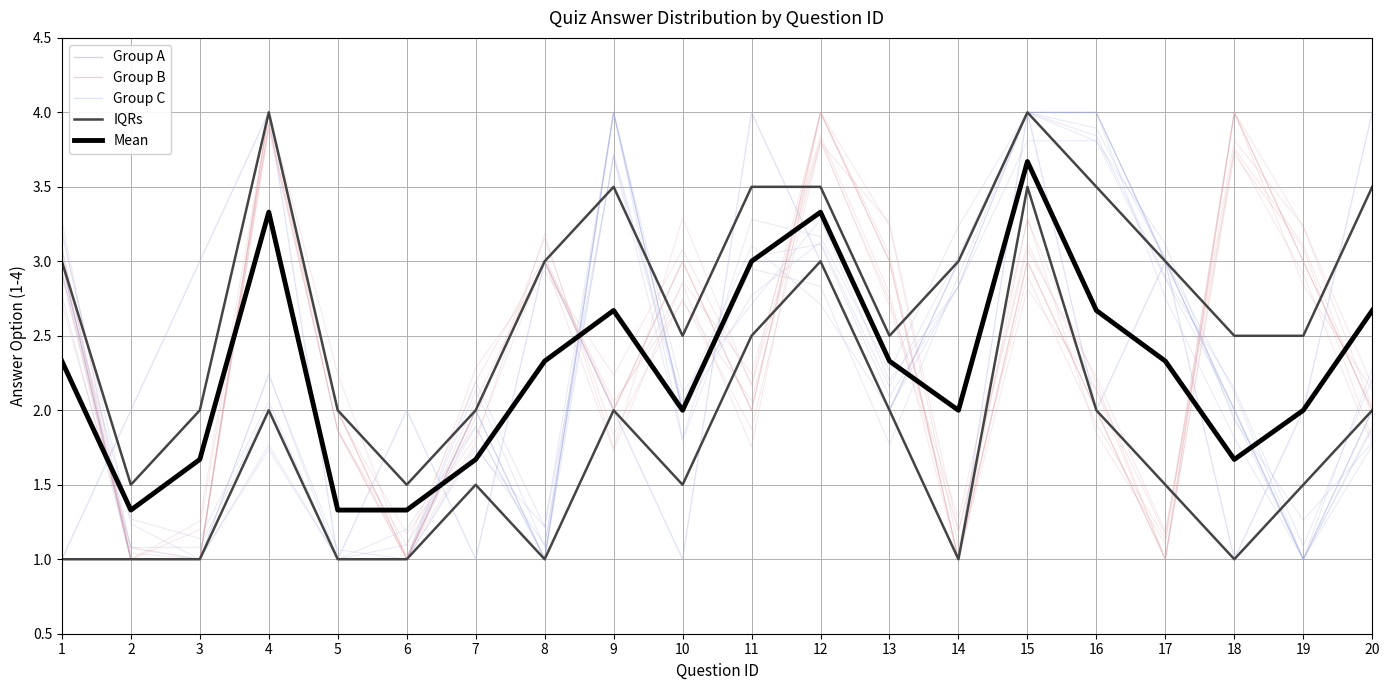

What value does the Group B series have at 10?

3.0